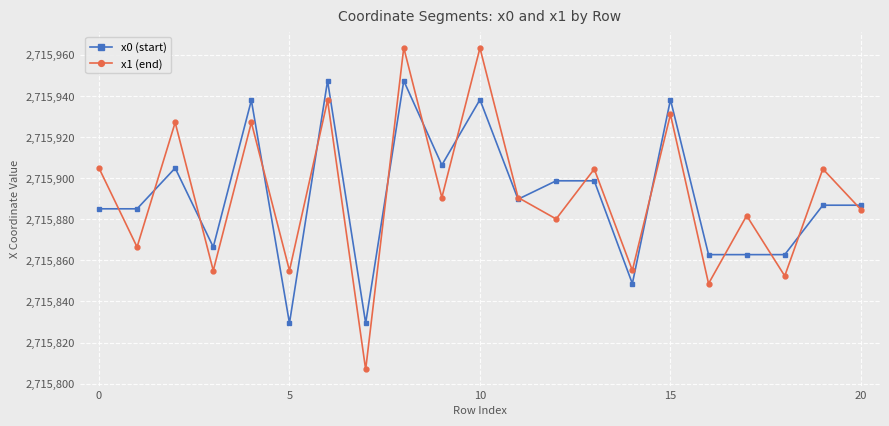

At how many categories does at least one series exceed 2715822?

21